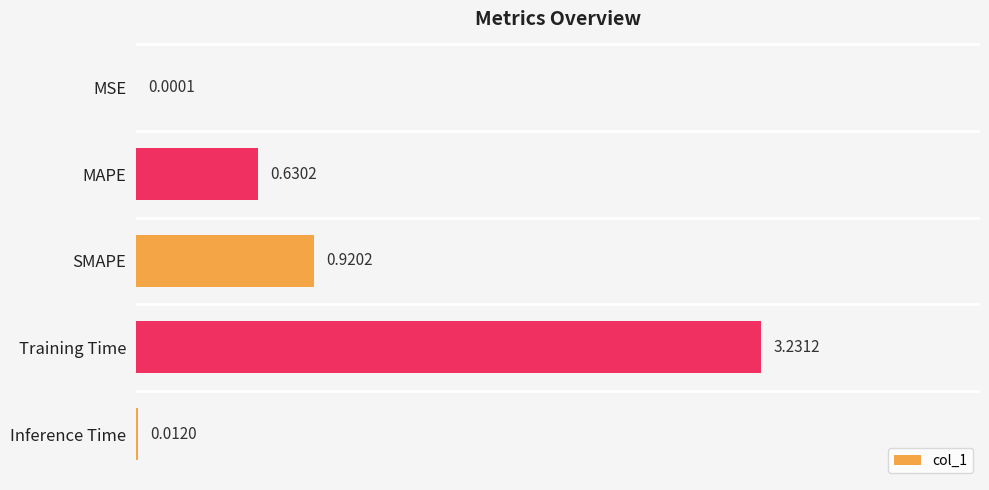

Which category has the highest value across all series?

Training Time